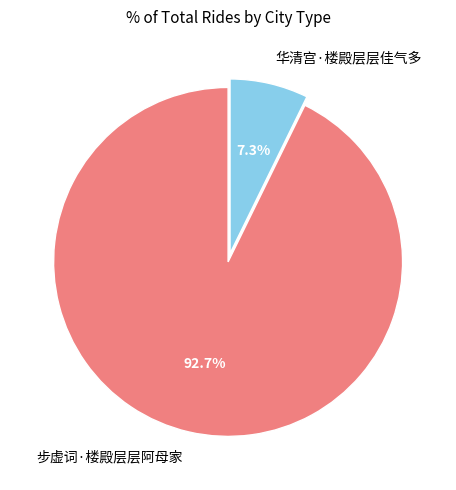

The 步虚词·楼殿层层阿母家 slice represents 93% of the pie. True or false?

True